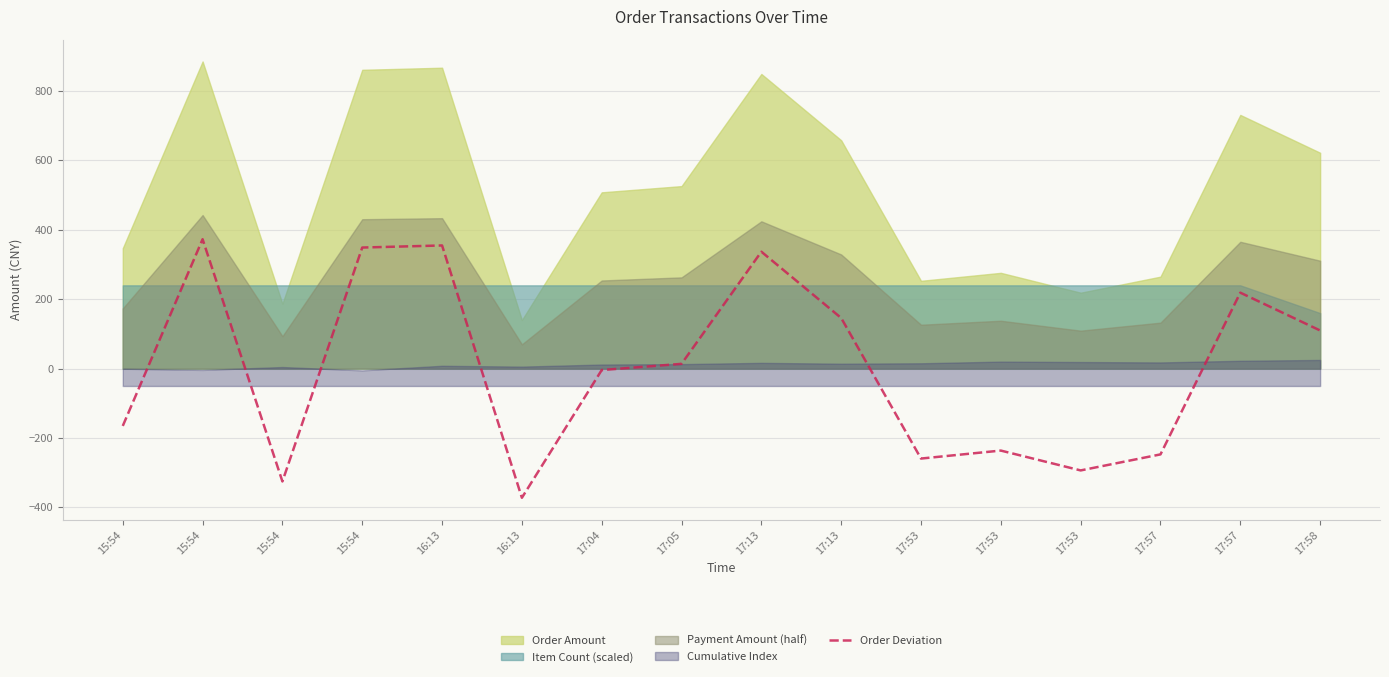

What is the label of the 13th point from the left?

17:53